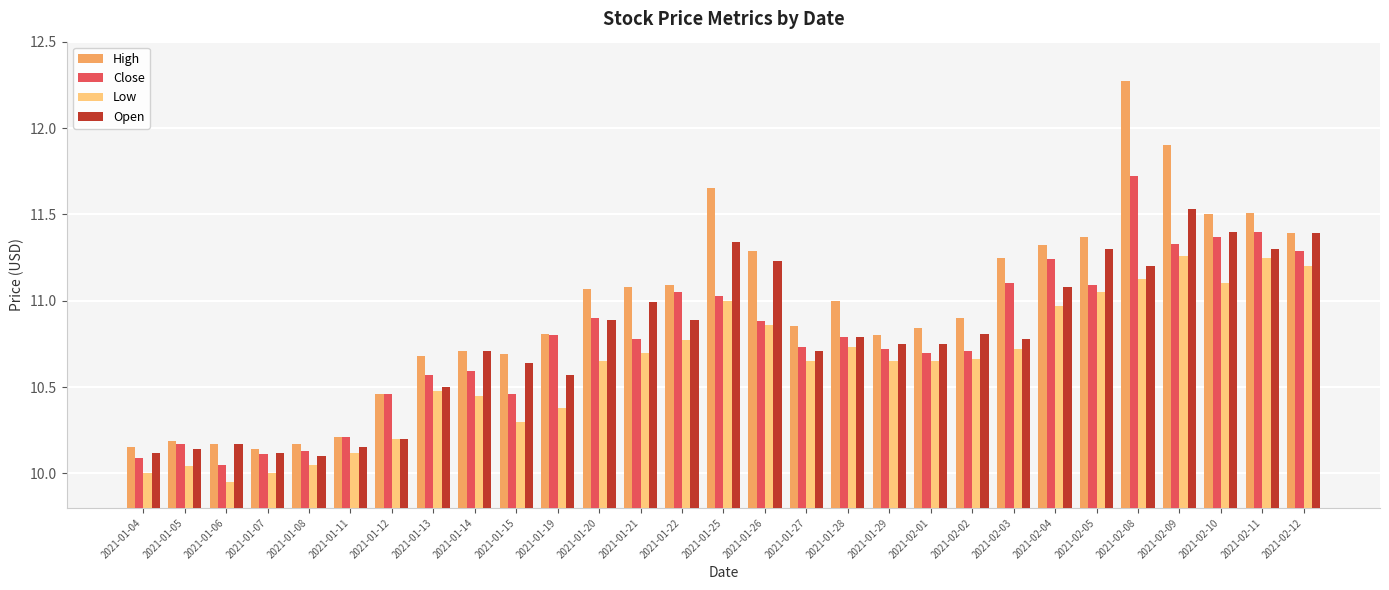

What is the sum of the High values at 2021-01-06 and 2021-02-09?

22.1